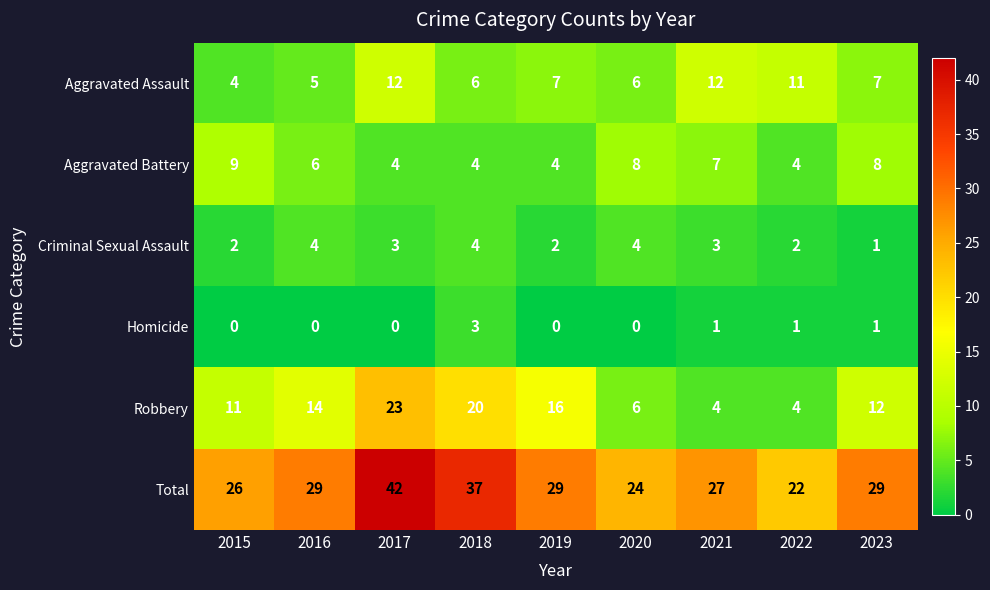

Which series has the widest spread of values?

Total